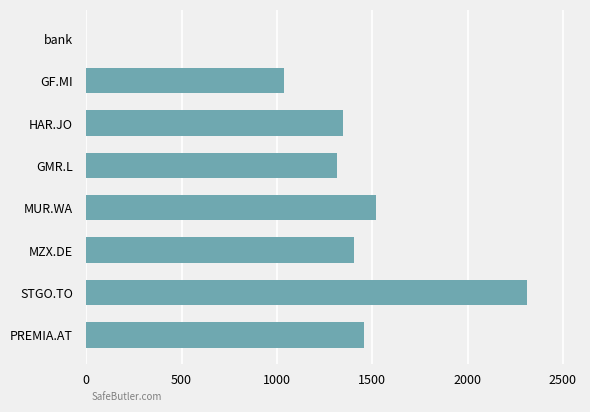

True or false: the data shows 1035.0 at GF.MI.

True